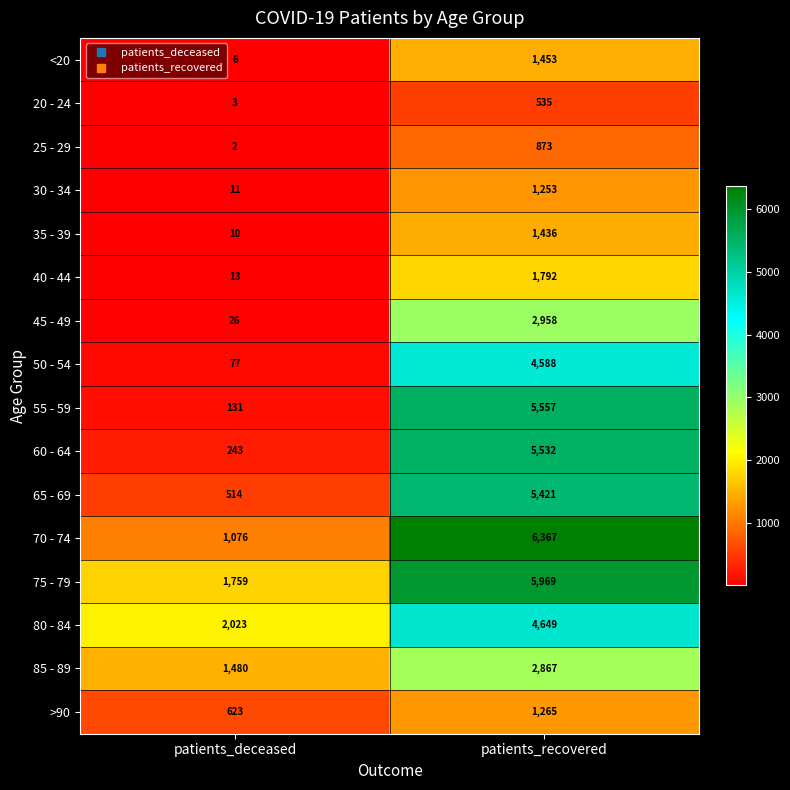

Which series has the largest total across all categories?

75 - 79